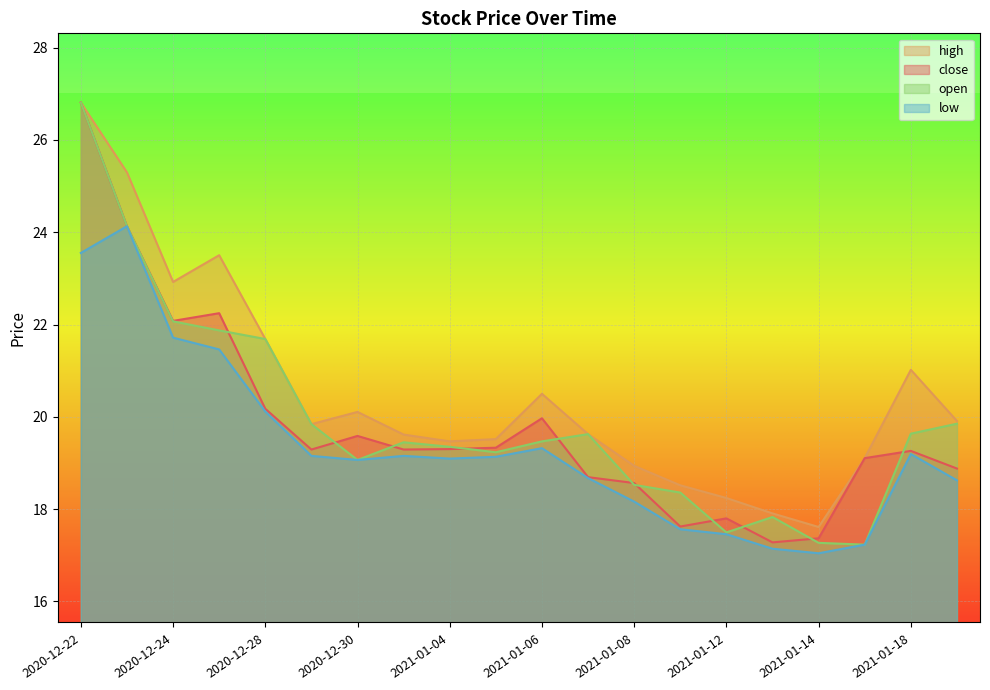

What position from the right is 2021-01-19?

1